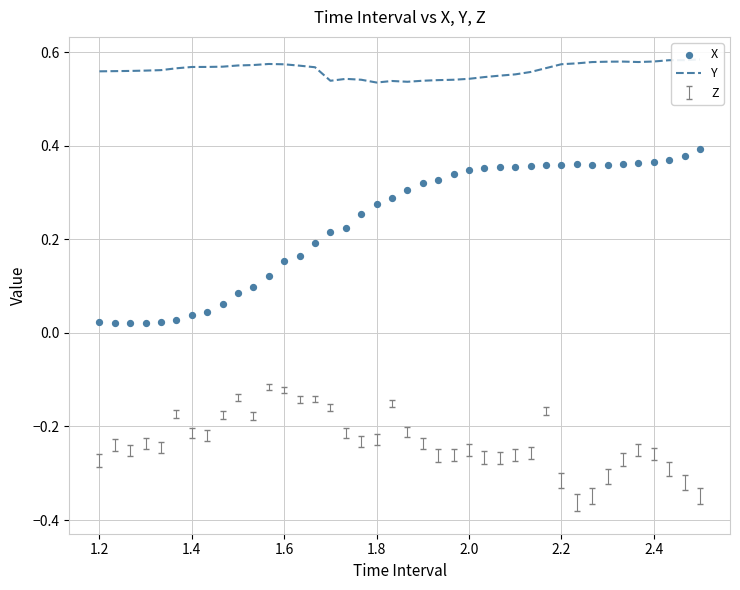

Is the value of X at 34 greater than the value of Y at 1.0?

No